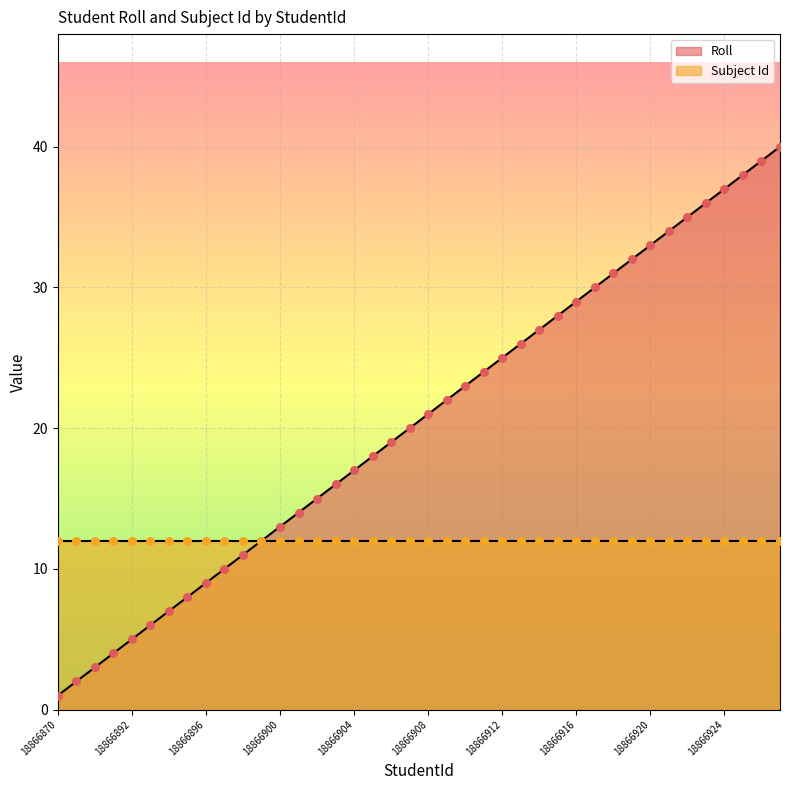

What is the ratio of the value at 18866870 to the value at 18866897?

0.1